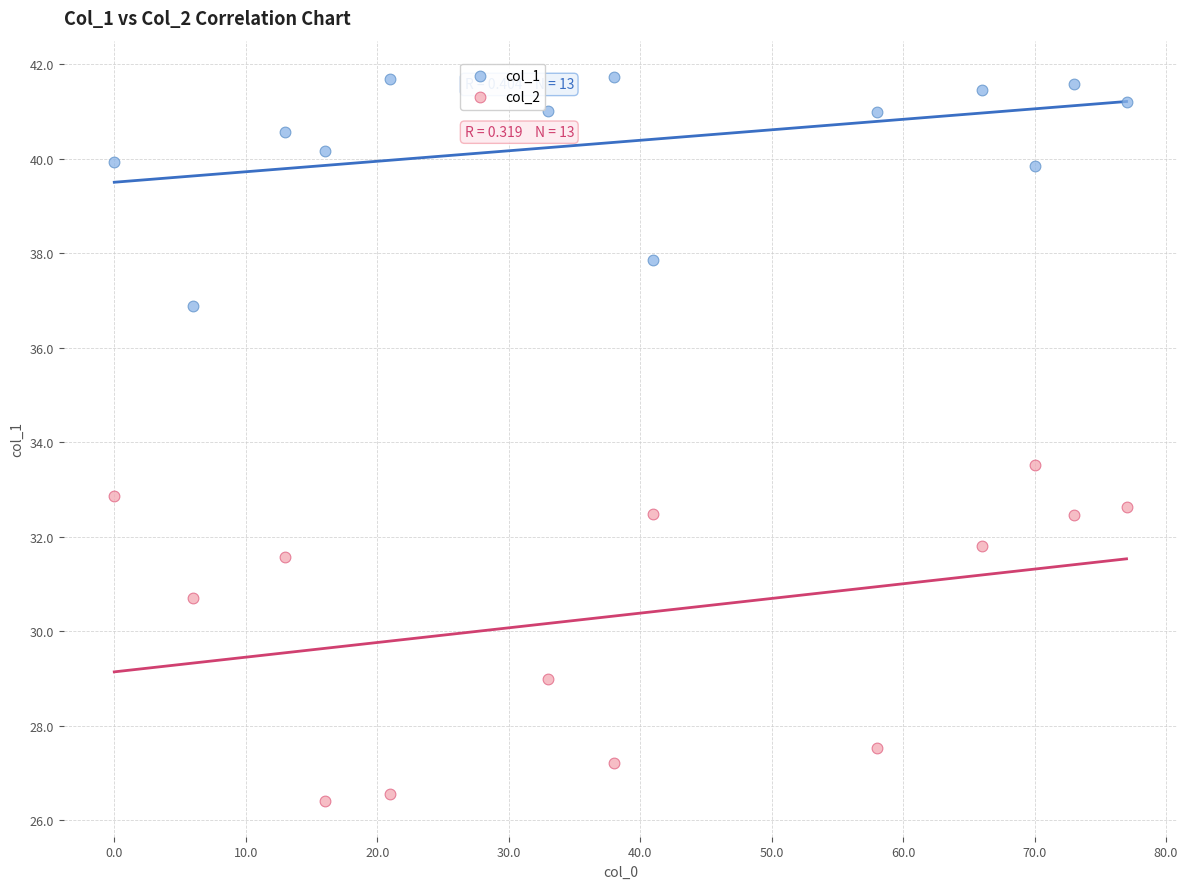

Across all data points, what is the range of Y values (max minus min)?

15.3